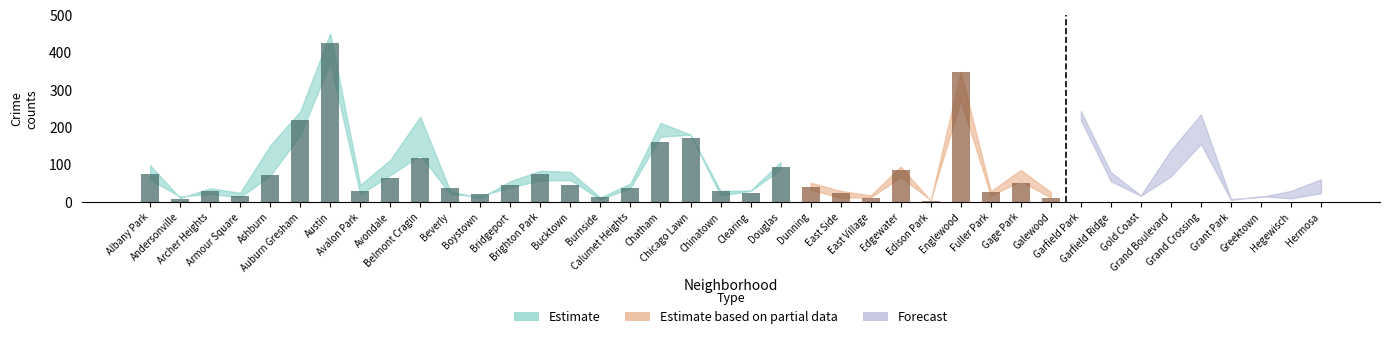

What is the value of the 2017 bar at the 39th from the left?

28